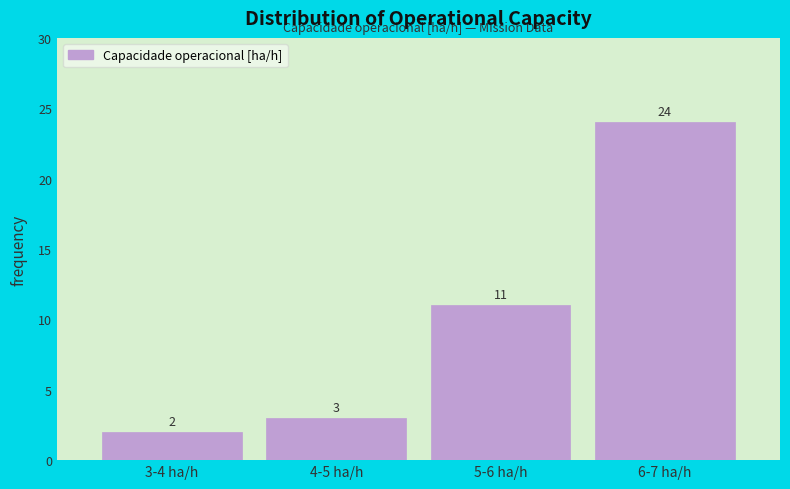

Reading left to right, extract all data points from this chart.

3-4 ha/h=2	4-5 ha/h=3	5-6 ha/h=11	6-7 ha/h=24